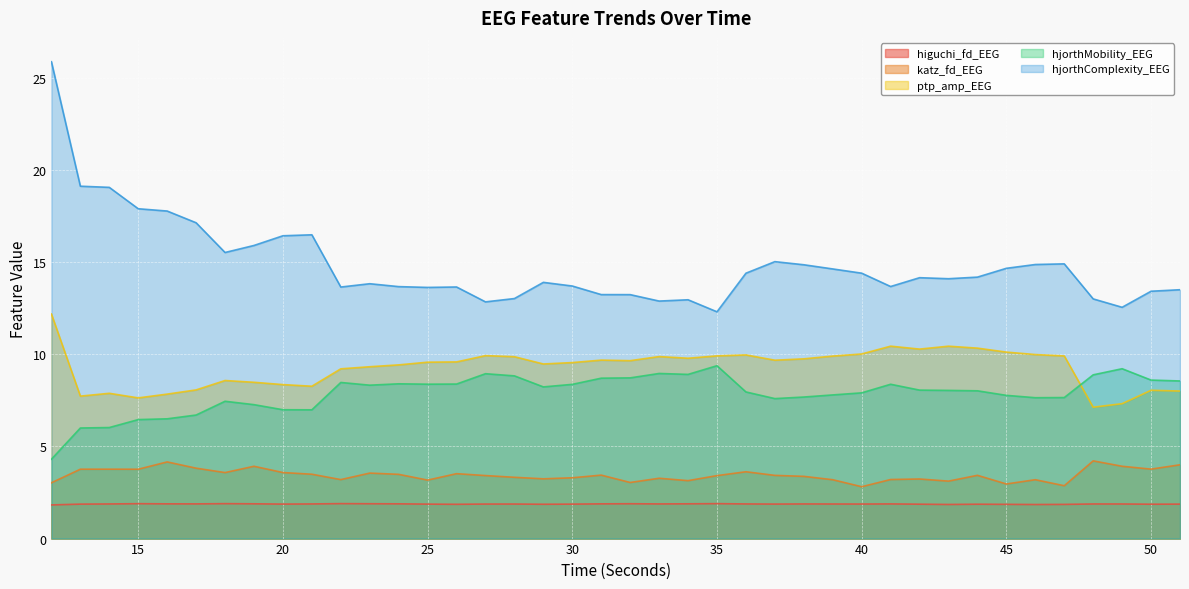

What are all the series names shown in the legend?

higuchi_fd_EEG, katz_fd_EEG, ptp_amp_EEG, hjorthMobility_EEG, hjorthComplexity_EEG